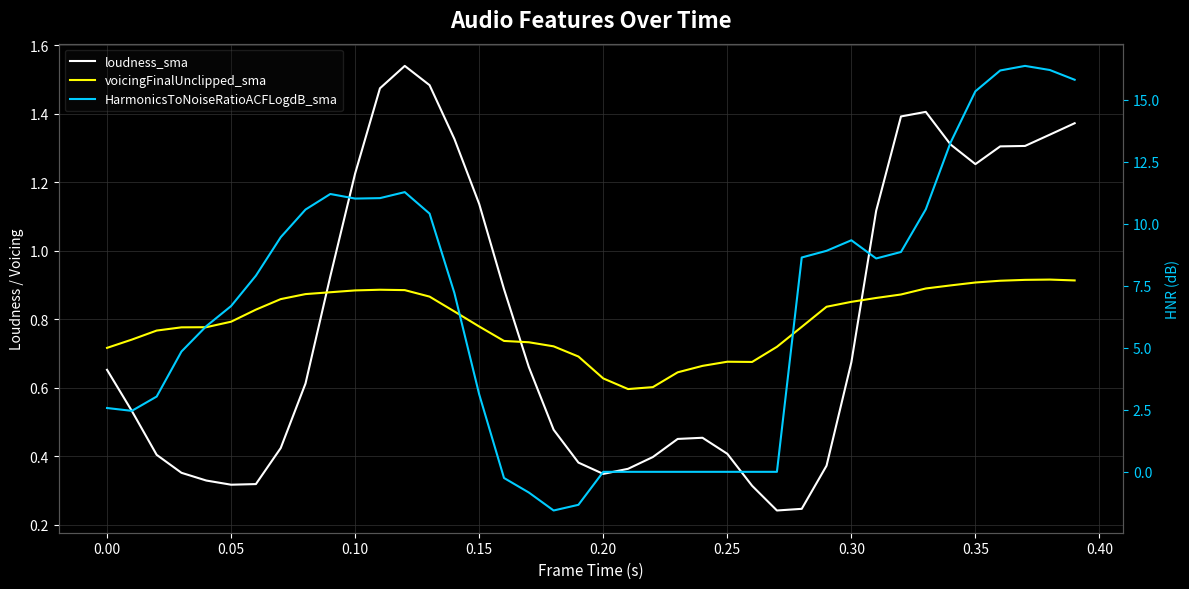

Which series has the largest total across all categories?

HarmonicsToNoiseRatioACFLogdB_sma